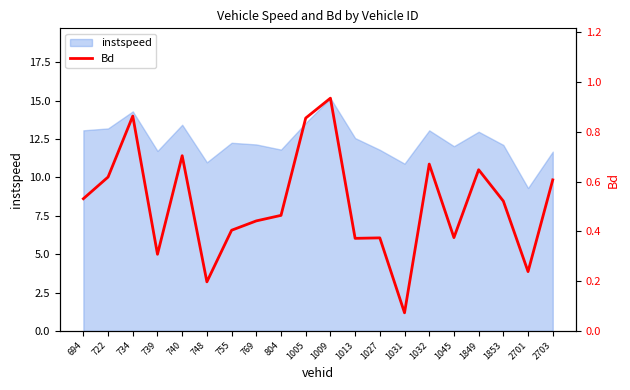

How many lines are shown in the chart?

1